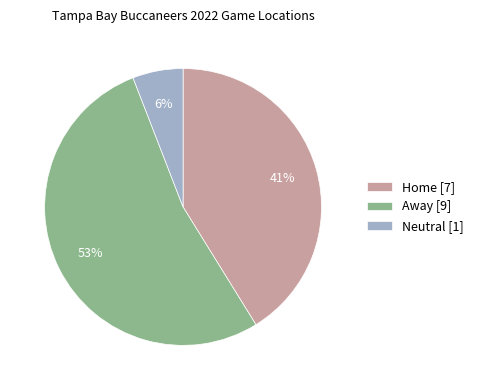

To the nearest percent, what portion does Neutral represent?

6%